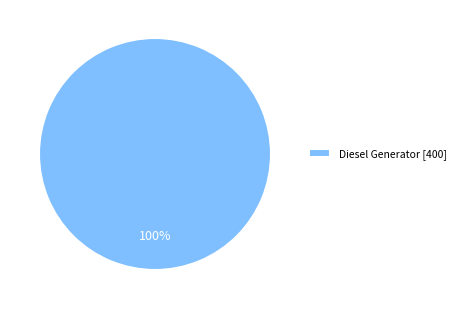

Rank the categories by value from lowest to highest.

Diesel Generator [400]